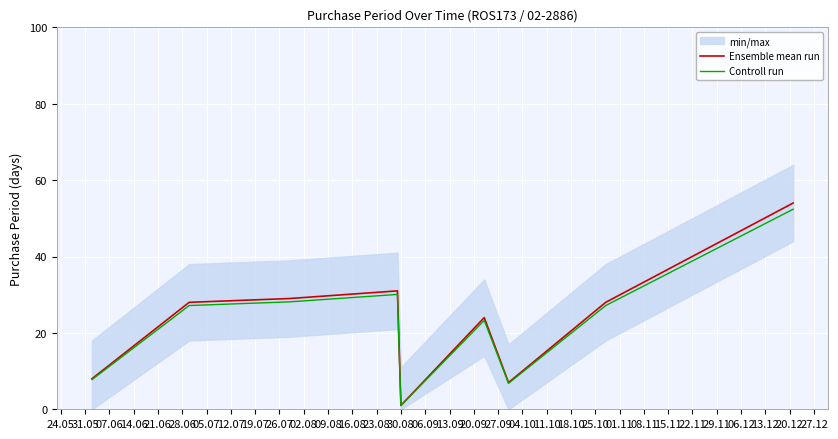

What is the greatest value displayed?

54.0